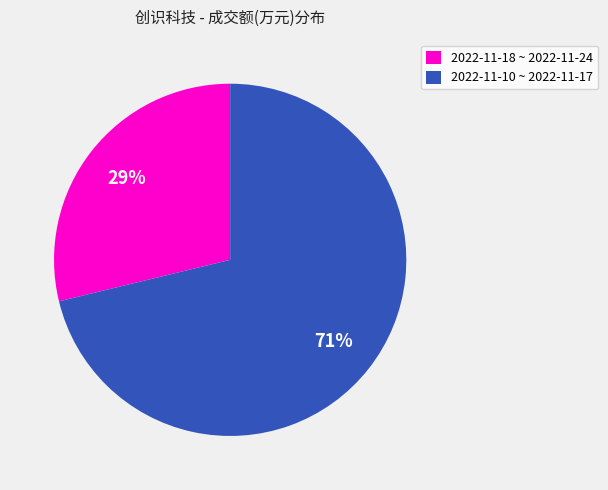

To the nearest percent, what is the average slice percentage?

50%